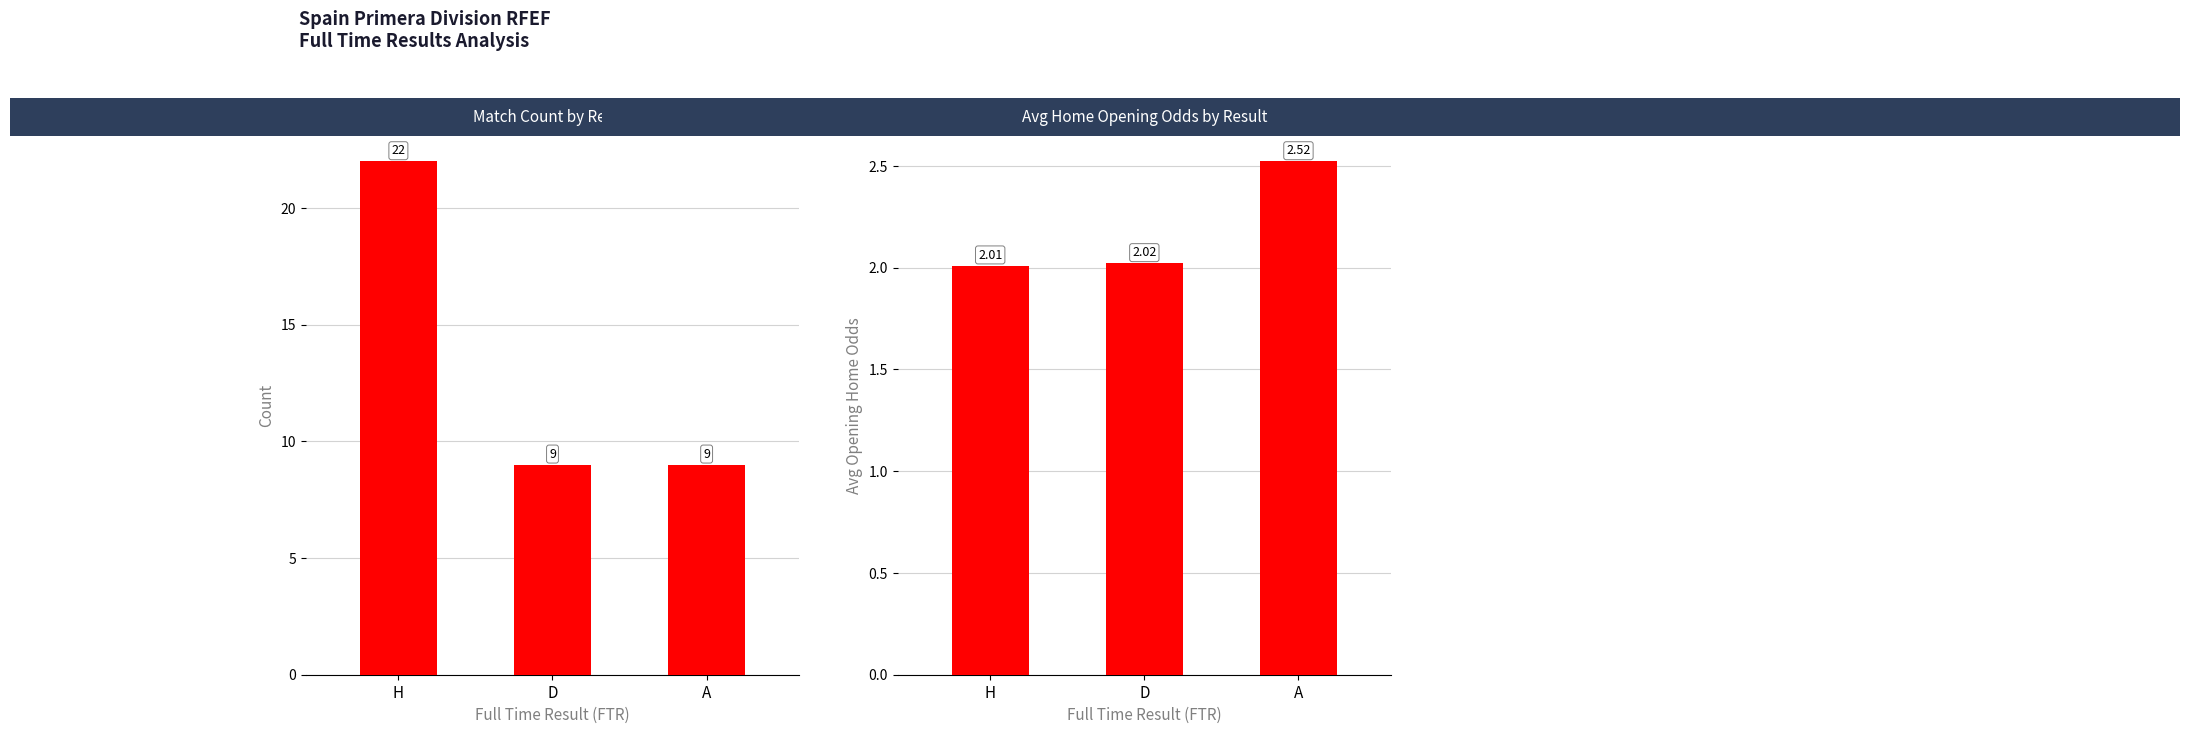

What is the label of the 2nd bar from the right?

D